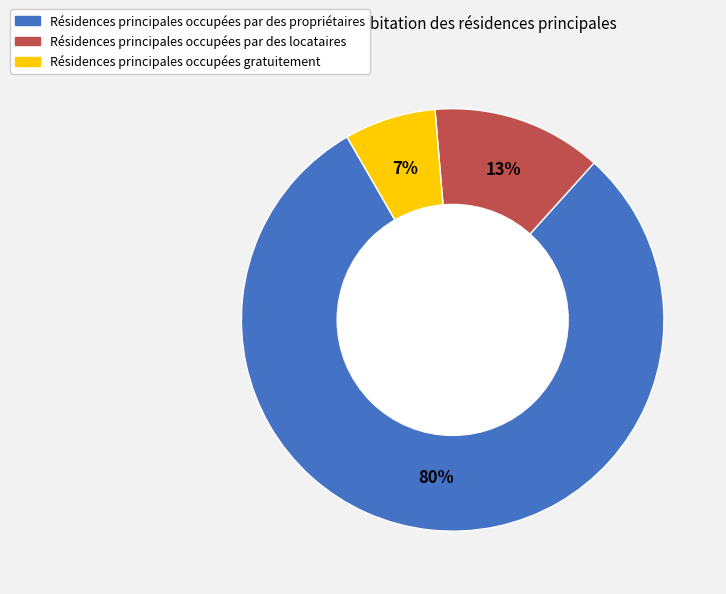

To the nearest percent, what is the average slice percentage?

33%